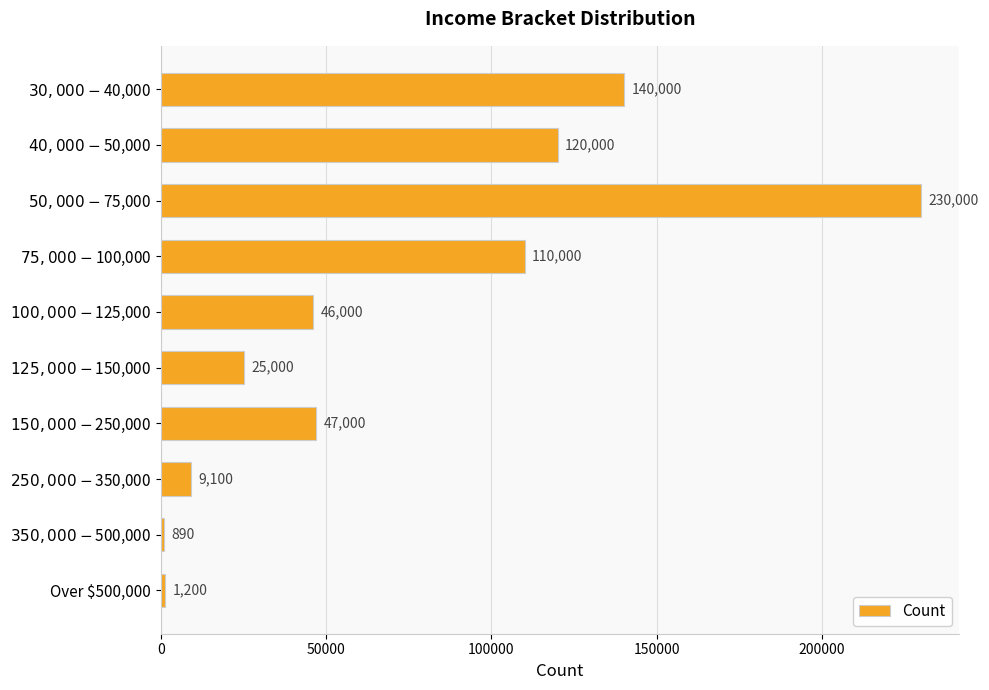

True or false: the data shows 1200 at Over $500,000.

True